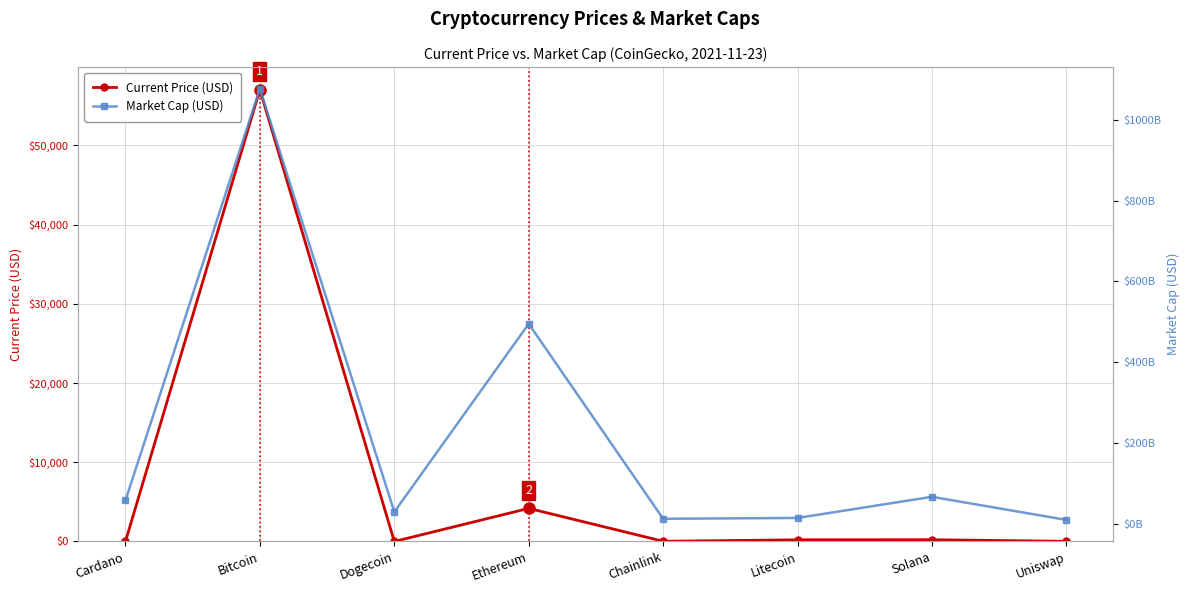

What is the difference between the maximum and minimum values in the Current Price (USD) series?

57048.8